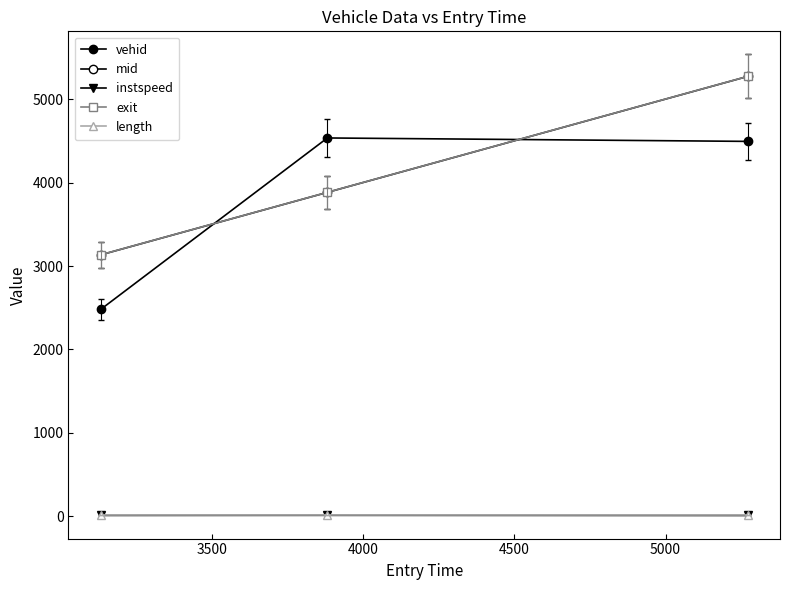

What is the lowest value of the vehid series?

2481.0